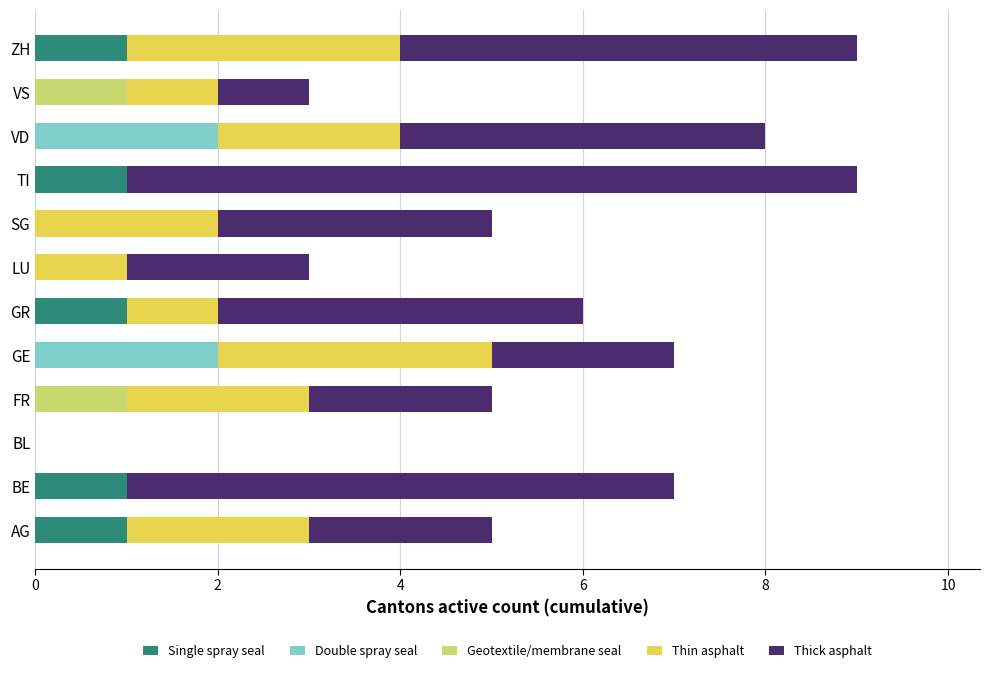

What is the total value across all series at ZH?

9